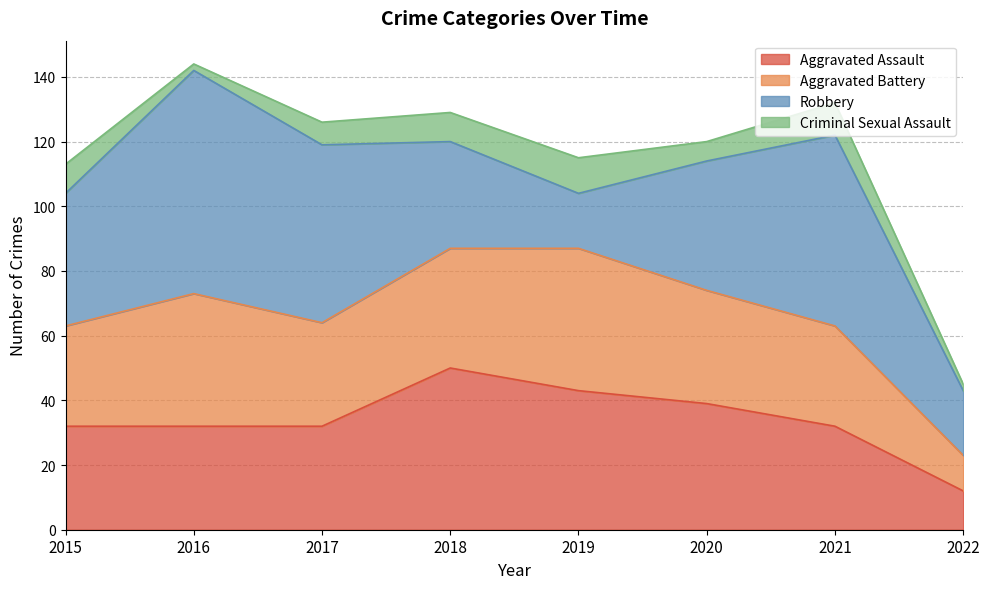

Reading left to right, extract all data points from this chart.

Aggravated Assault: 32	32	32	50	43	39	32	12
Aggravated Battery: 31	41	32	37	44	35	31	11
Robbery: 41	69	55	33	17	40	59	20
Criminal Sexual Assault: 9	2	7	9	11	6	10	2